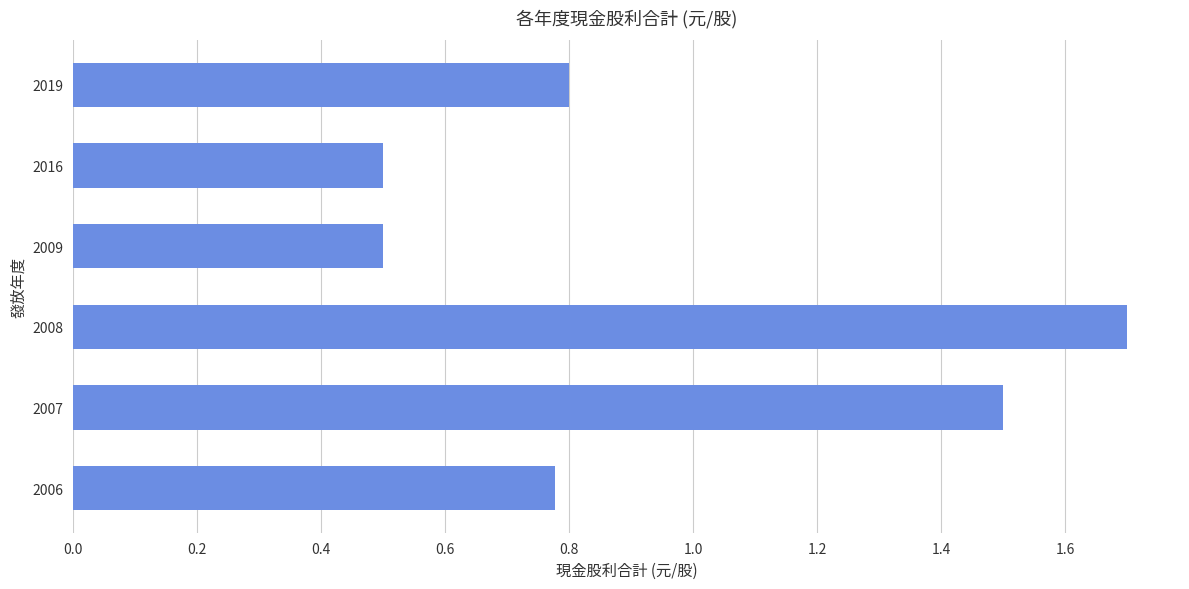

What is the difference between the maximum and second lowest values?

1.2